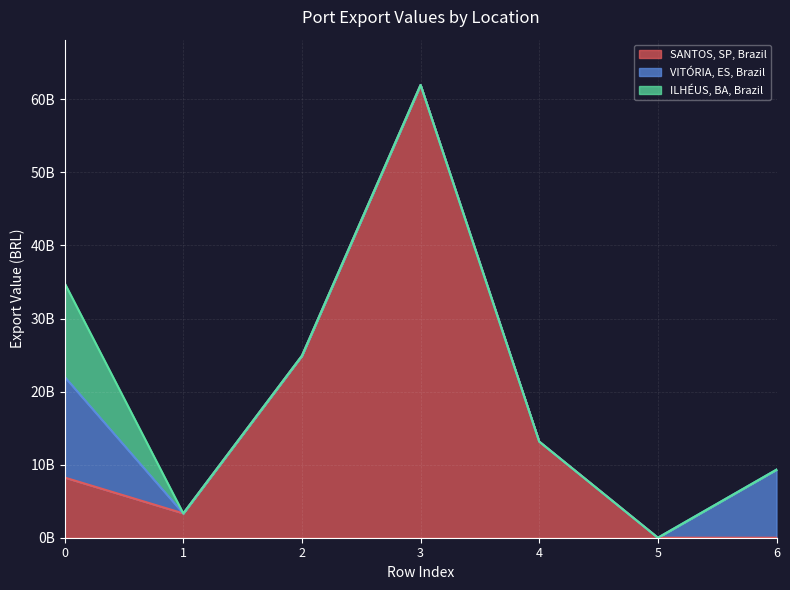

At how many categories does at least one series exceed 9141067784?

5